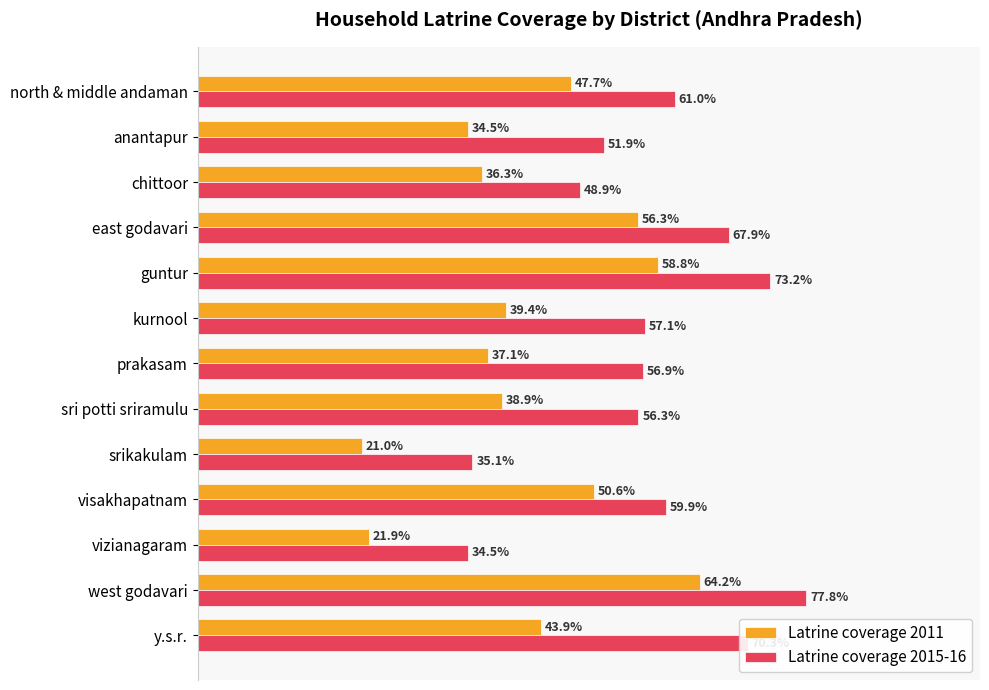

Where is Latrine coverage 2011 nearest to the value 42?

y.s.r.